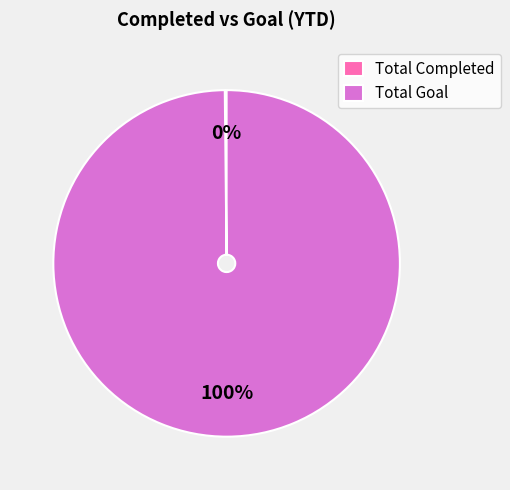

What percentage is the Total Goal slice, to the nearest percent?

100%